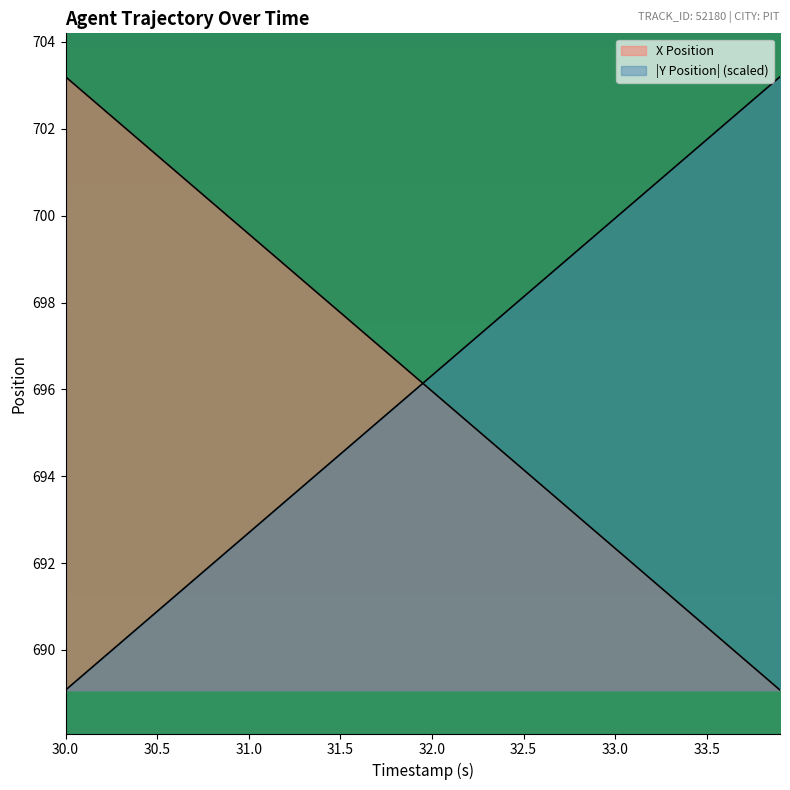

Is the value of Y Position at 33.2 greater than the value of X Position at 33.1?

Yes